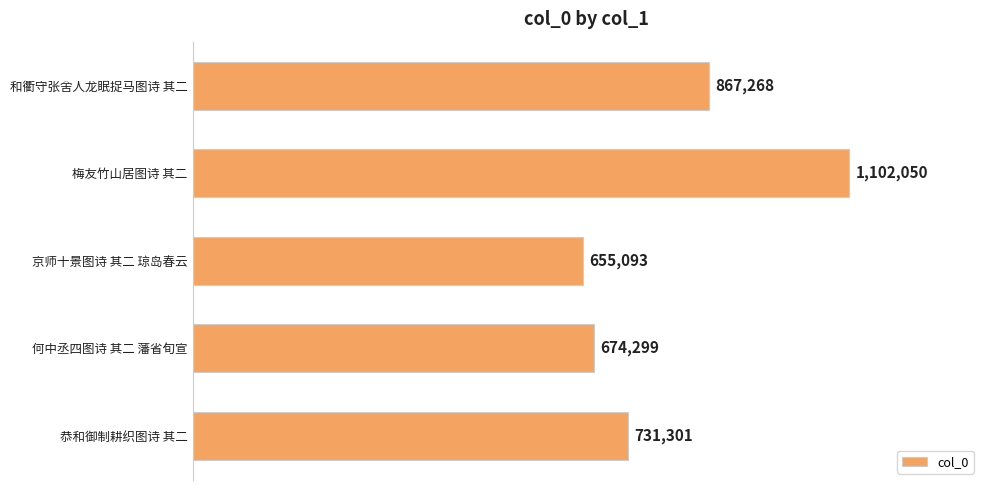

Does the chart contain any negative values?

No